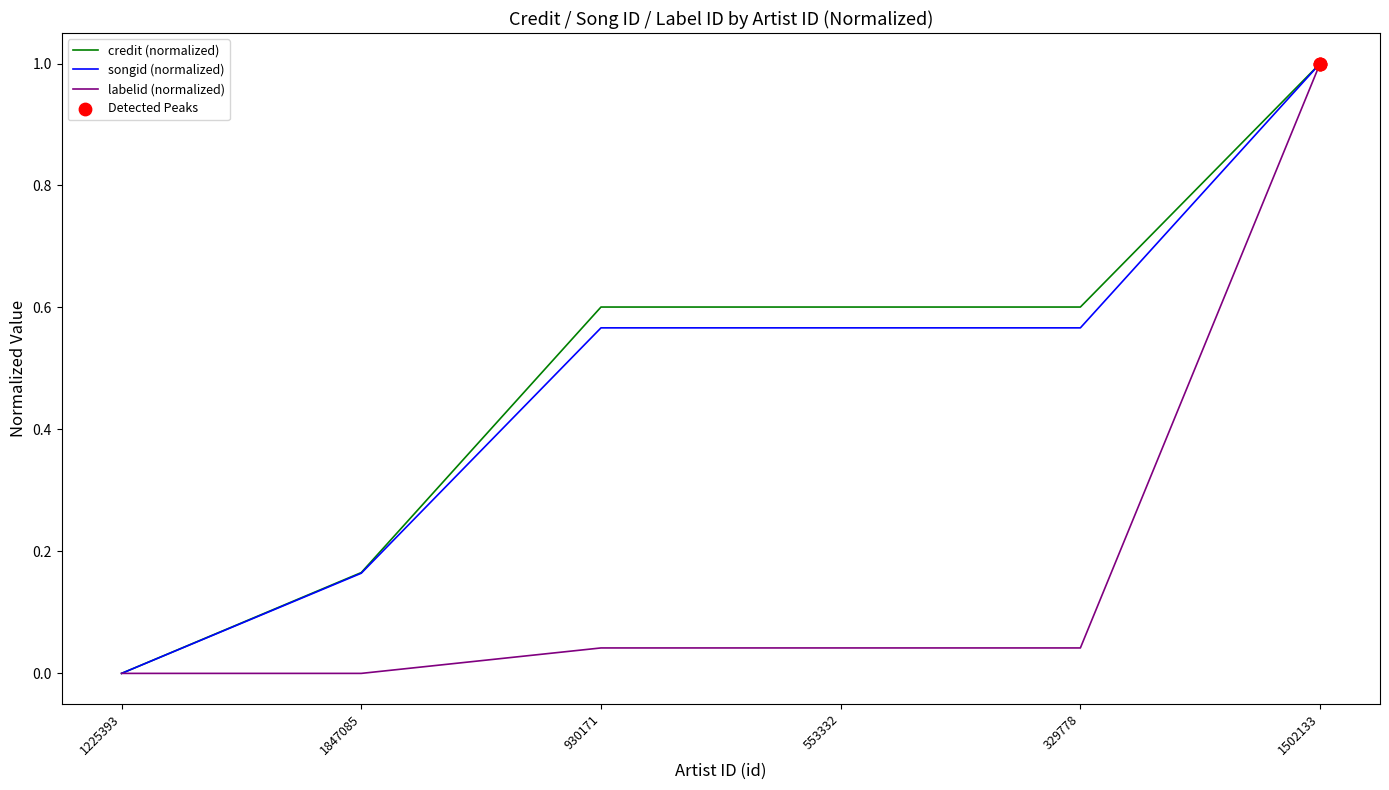

Is the value of songid (normalized) at 930171 greater than the value of credit (normalized) at 1502133?

No